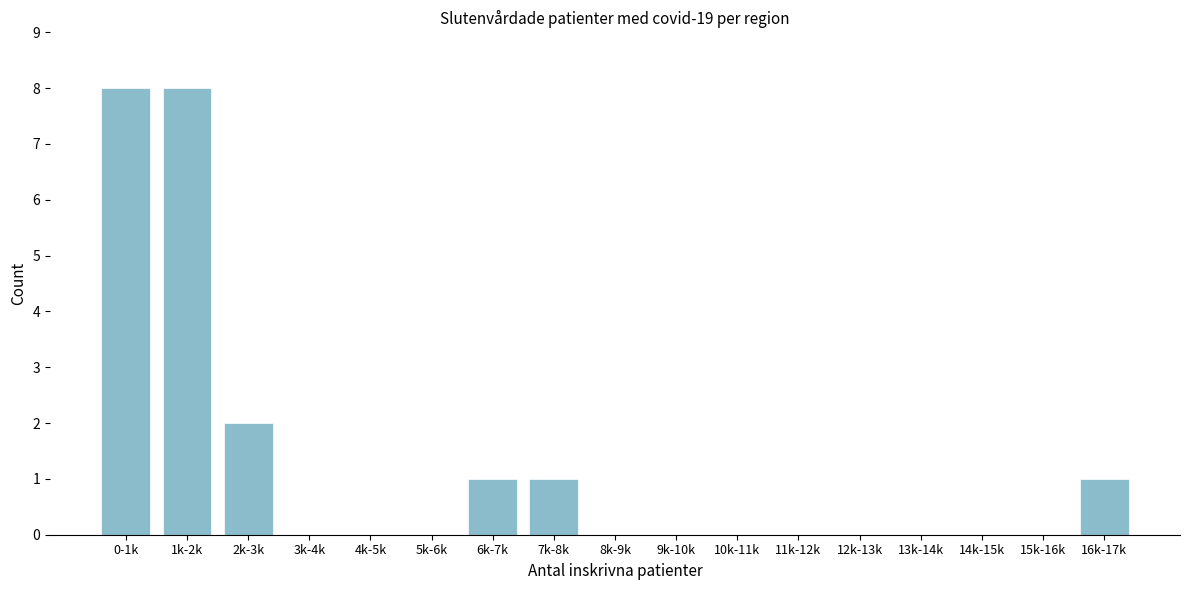

Reading left to right, what are all the values shown in this chart?

0-1k=8	1k-2k=8	2k-3k=2	3k-4k=0	4k-5k=0	5k-6k=0	6k-7k=1	7k-8k=1	8k-9k=0	9k-10k=0	10k-11k=0	11k-12k=0	12k-13k=0	13k-14k=0	14k-15k=0	15k-16k=0	16k-17k=1